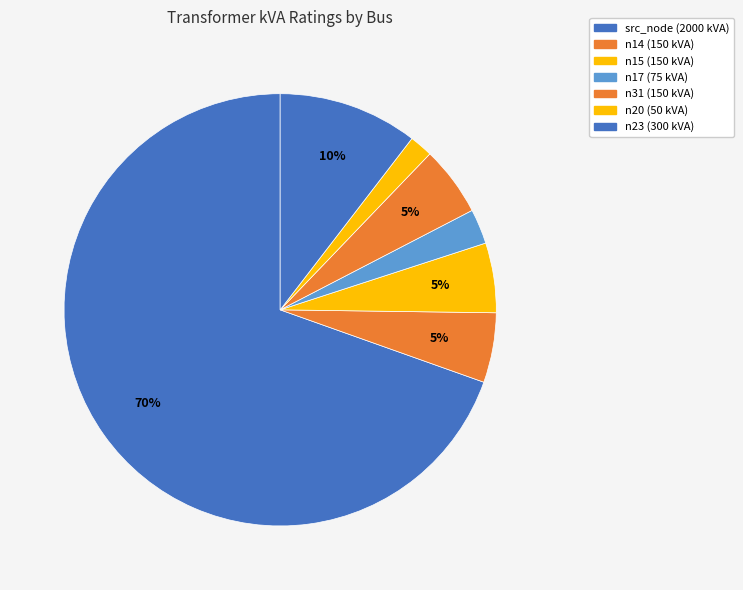

To the nearest percent, what is the difference between the n31 and n17 slice percentages?

3%